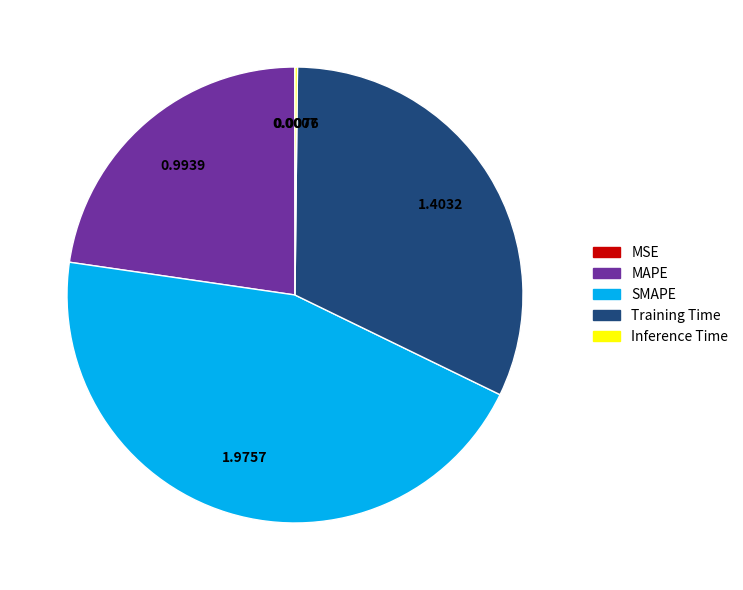

Combined, do MAPE and SMAPE account for over 50%?

Yes